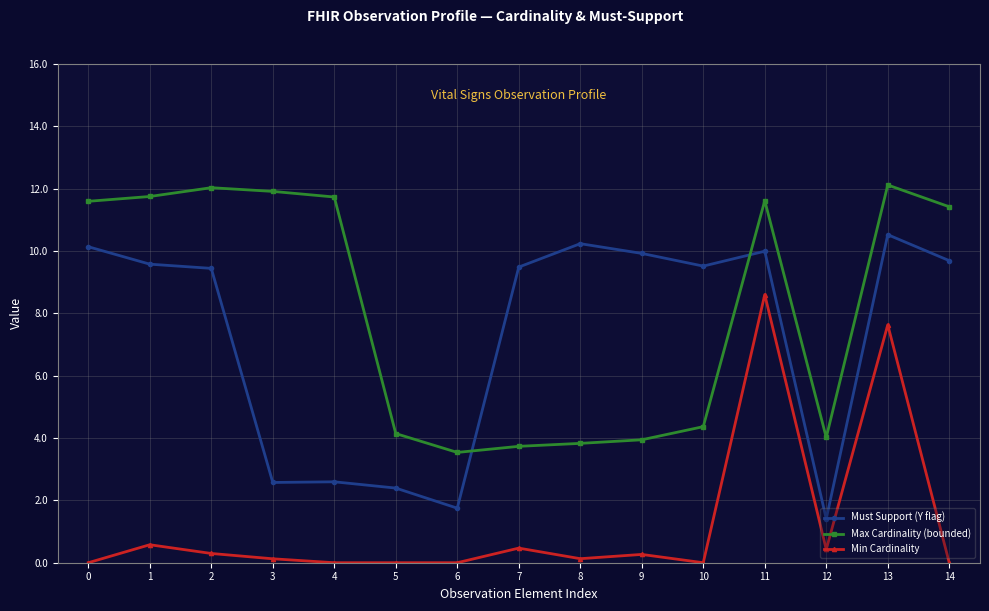

How many distinct data groups are displayed?

3